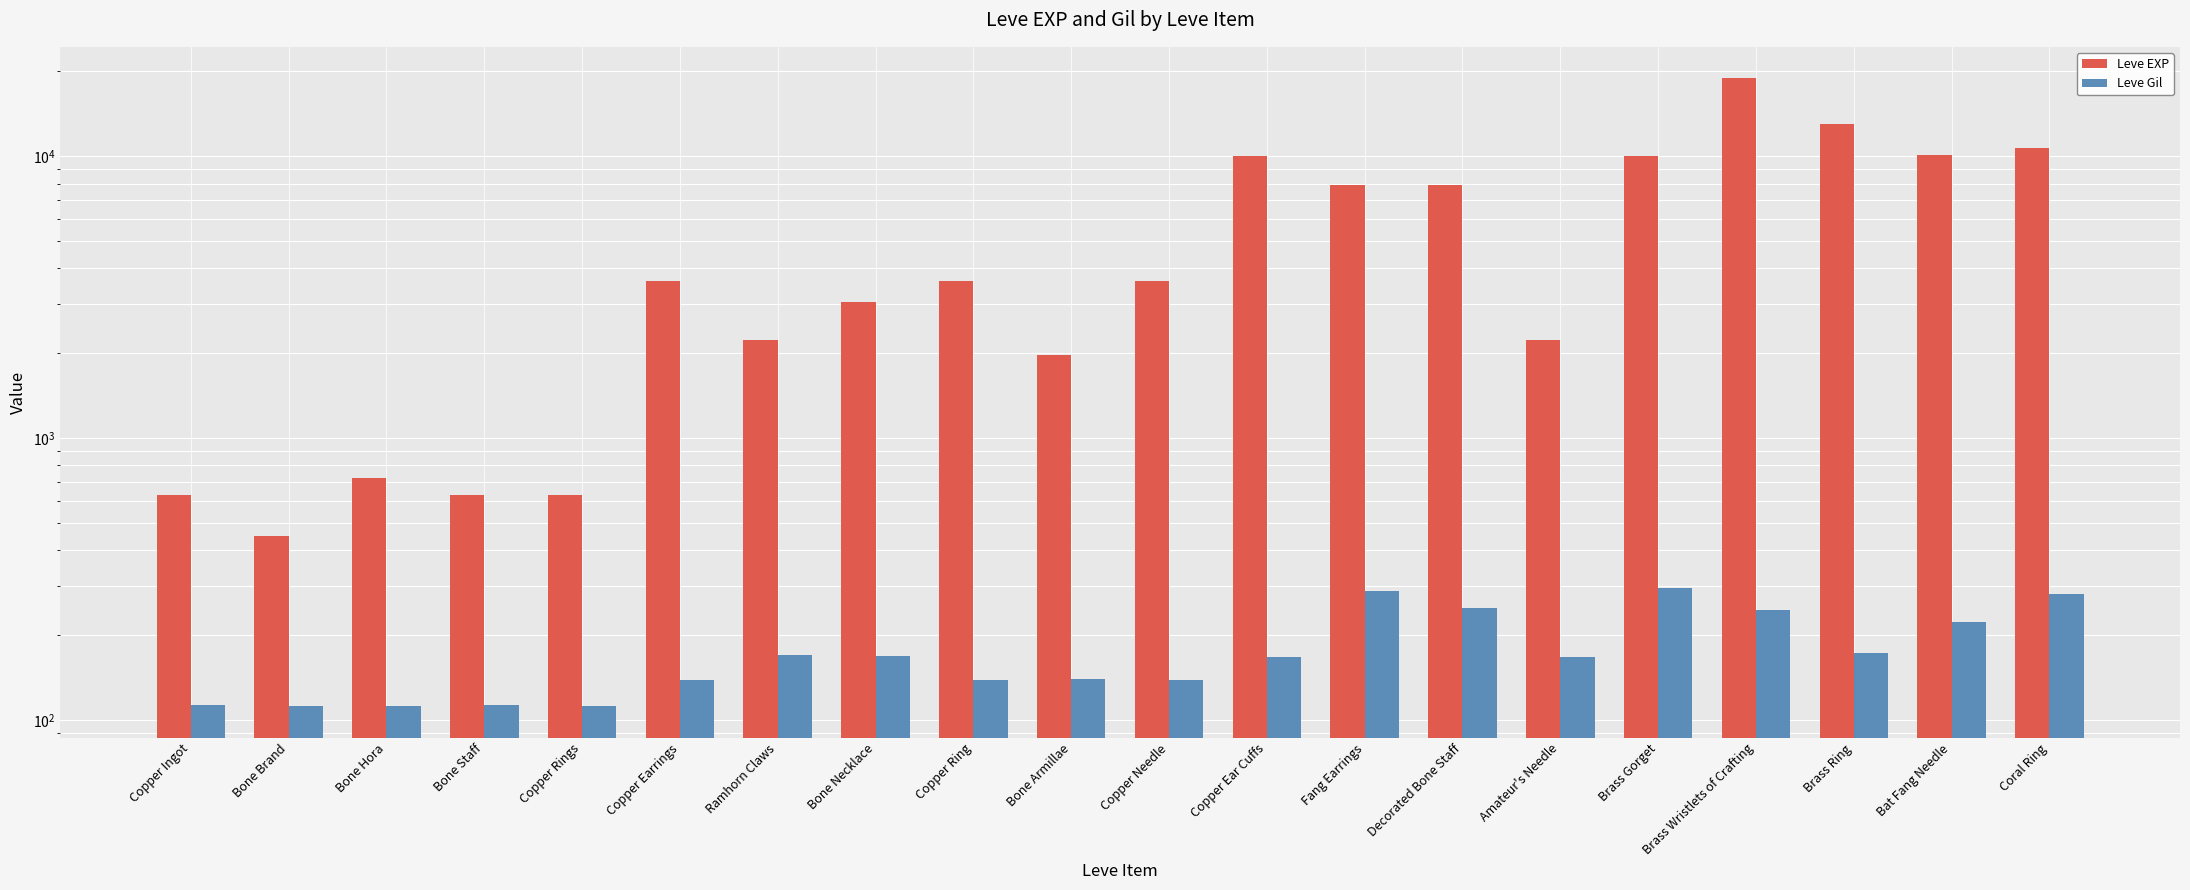

What position from the right is Bone Necklace?

13